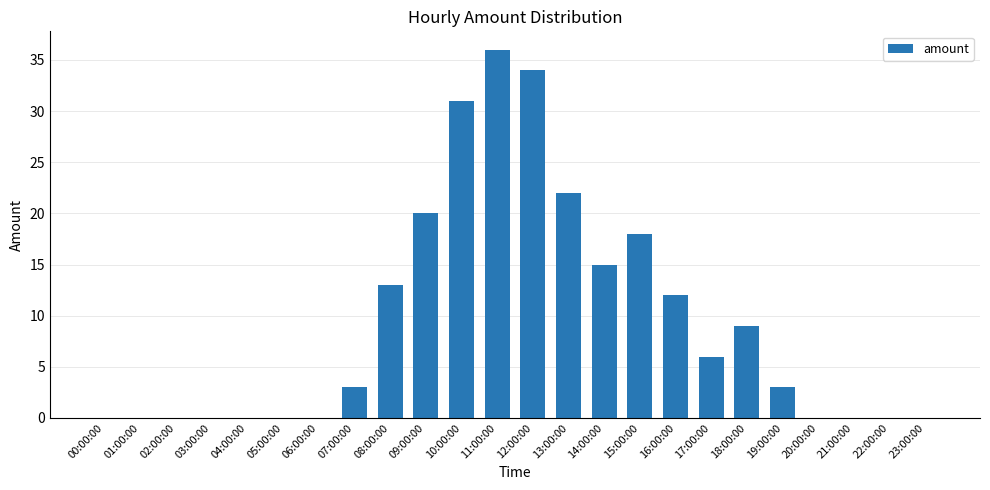

What is the sum of all values?

222